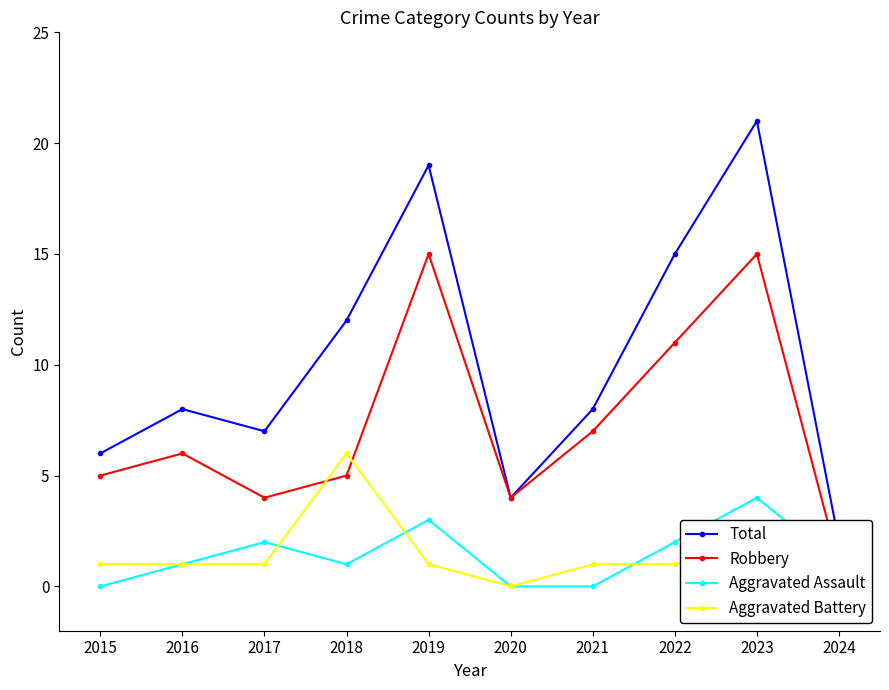

Does the chart display data point markers on the line(s)?

Yes